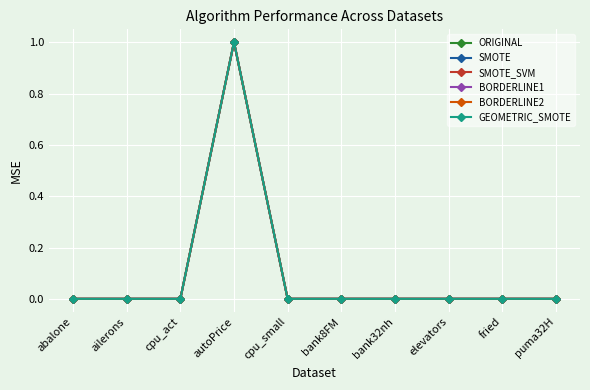

What is the total value across all series at autoPrice?

6.0